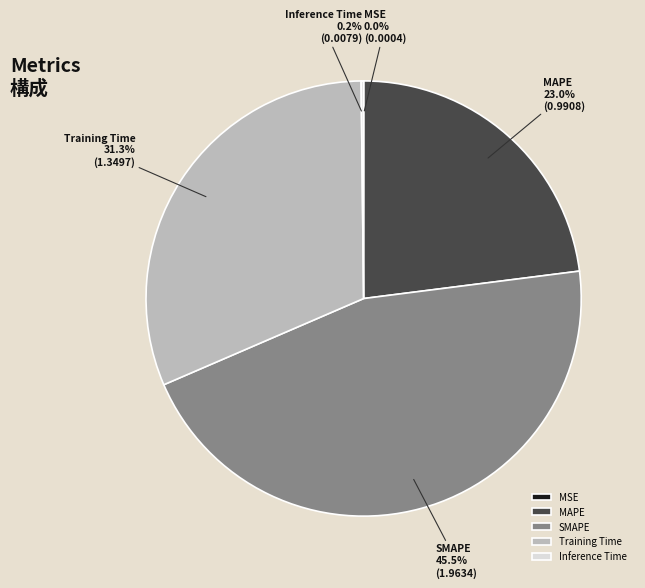

Approximately how many times larger is the value at Training Time compared to SMAPE?

0.7